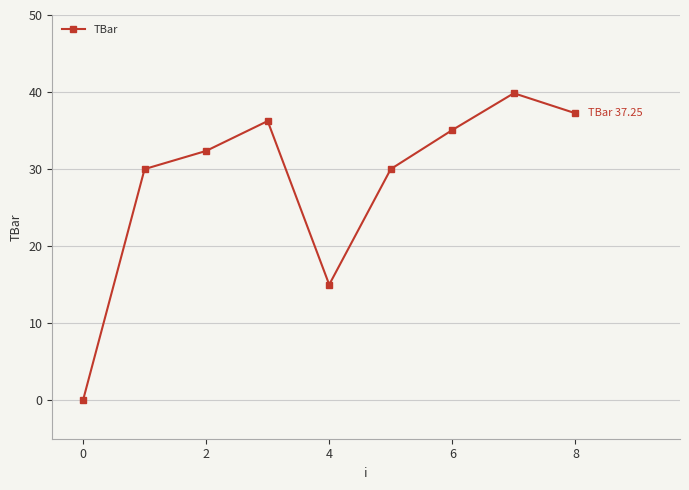

True or false: there are more than 0 points higher than both neighbors.

True